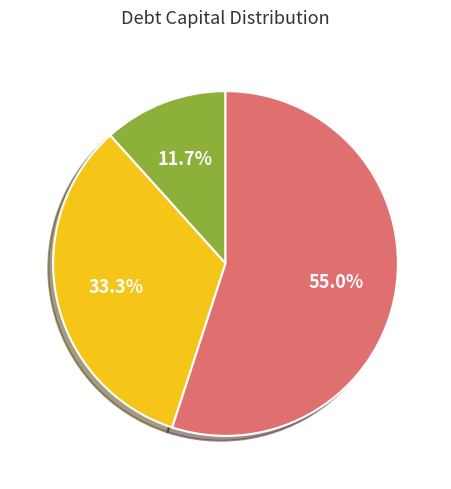

To the nearest percent, what is the difference between the largest and smallest slice percentages?

43%